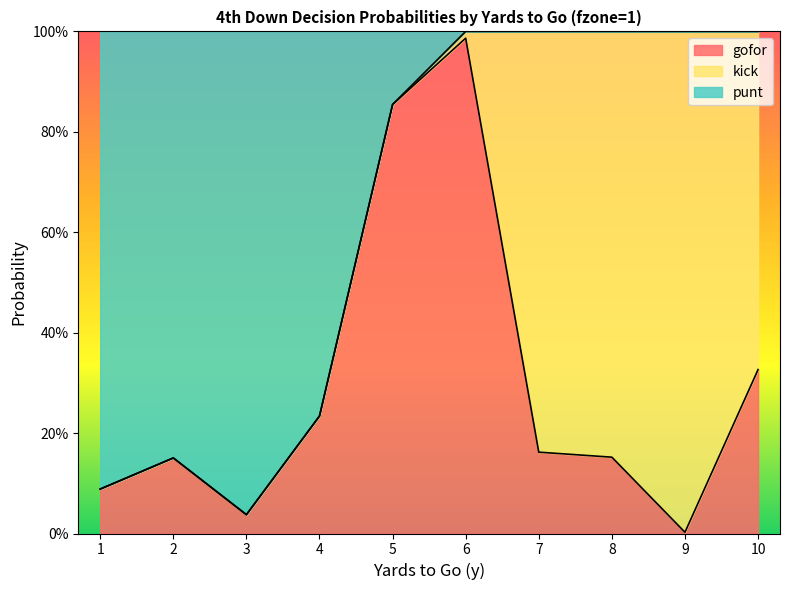

Which series has the largest total across all categories?

punt